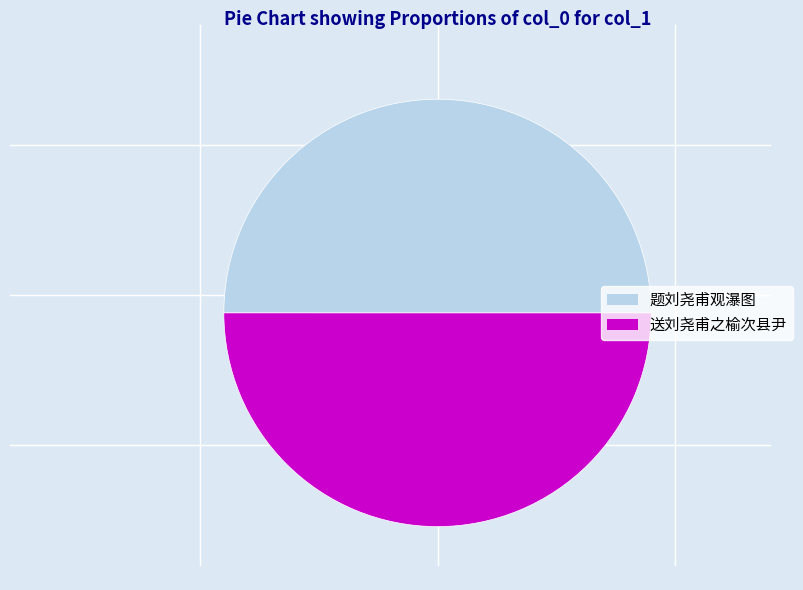

The 送刘尧甫之榆次县尹 slice represents 50% of the pie. True or false?

True